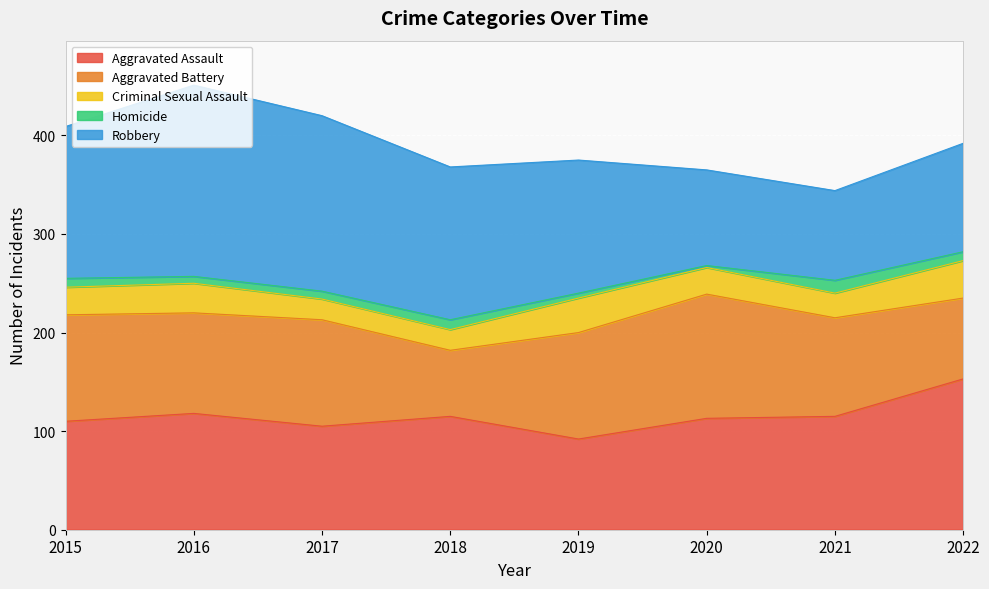

Is it true that Aggravated Battery equals 126 at 2020?

True